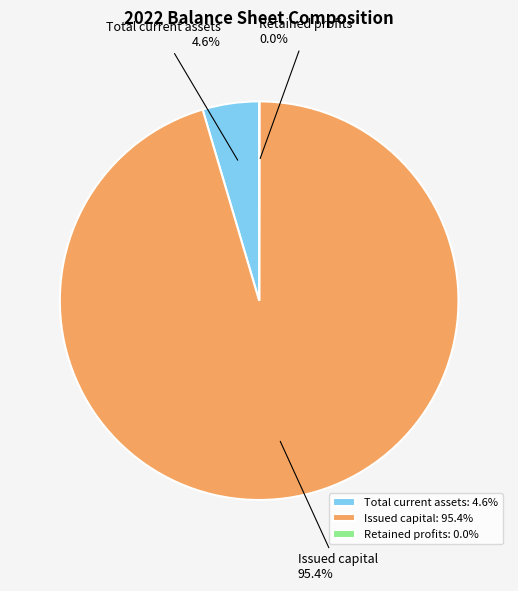

How much of the chart is everything except Total current assets?

95.4%